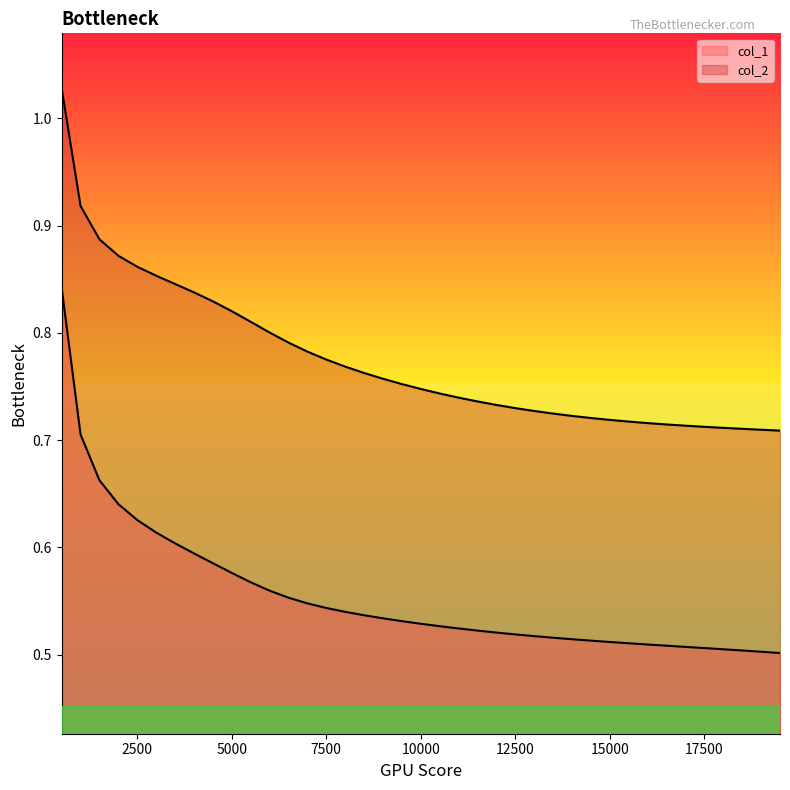

What is the value of the col_2 point at the 2nd from the left?

0.9